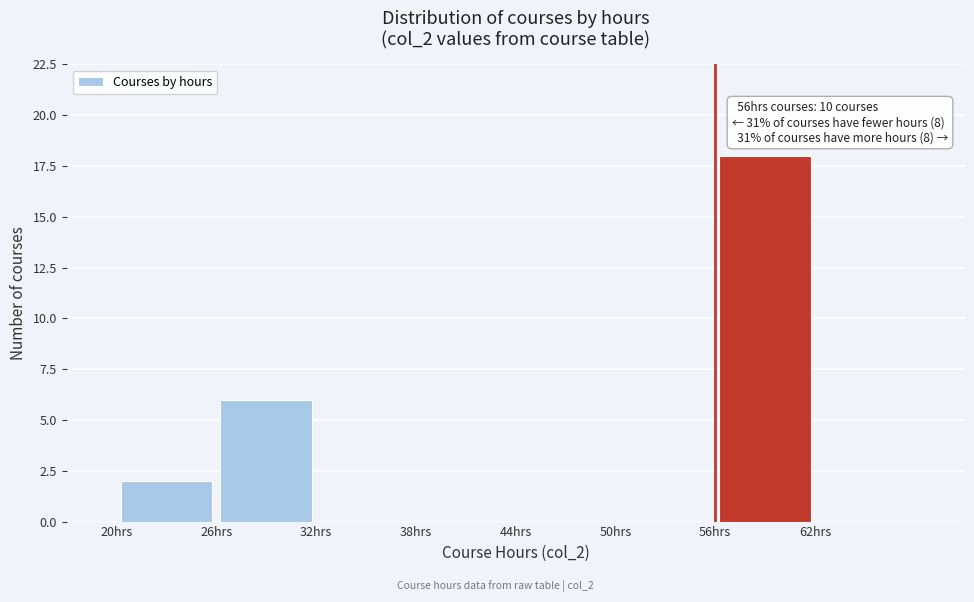

Over which range of the x-axis is the bar tallest?

56 to 62